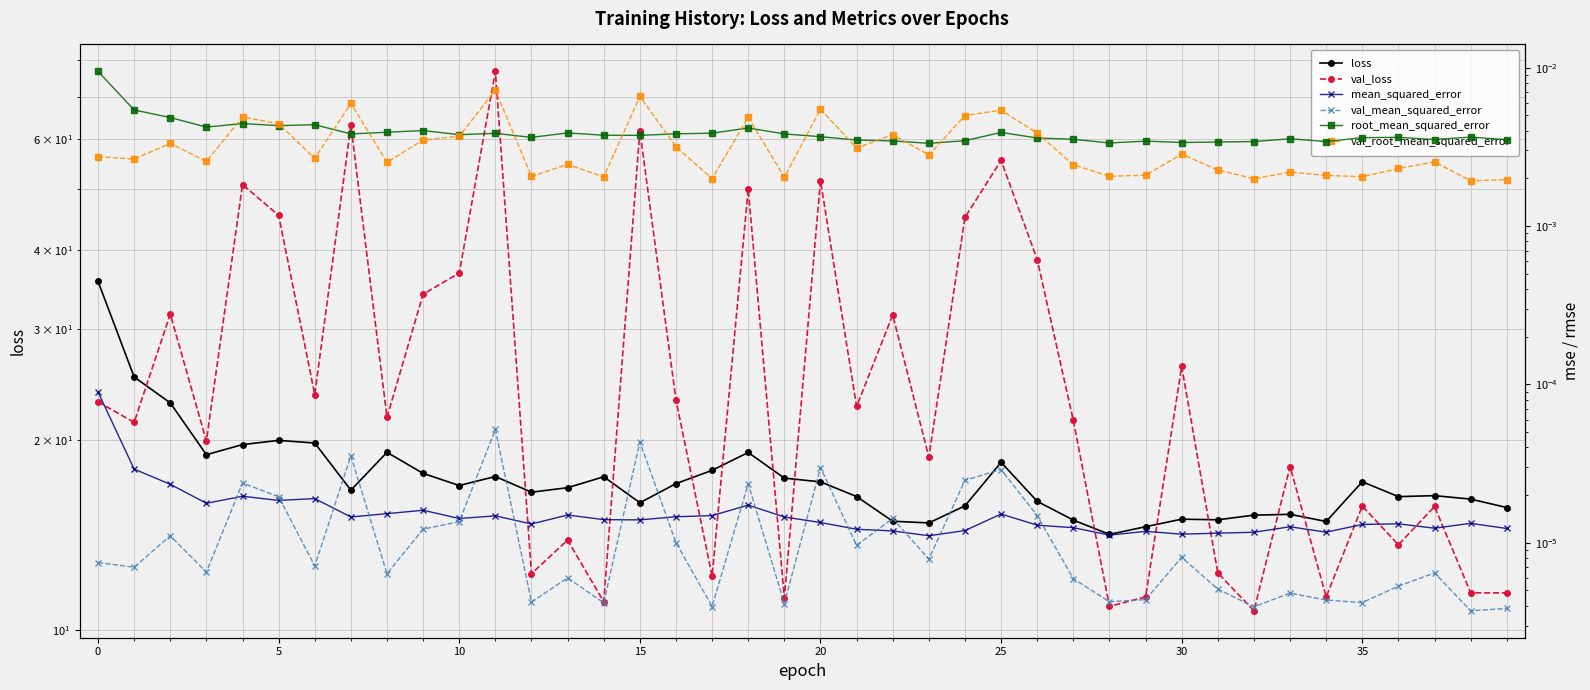

At which category is the sum across all series the highest?

11